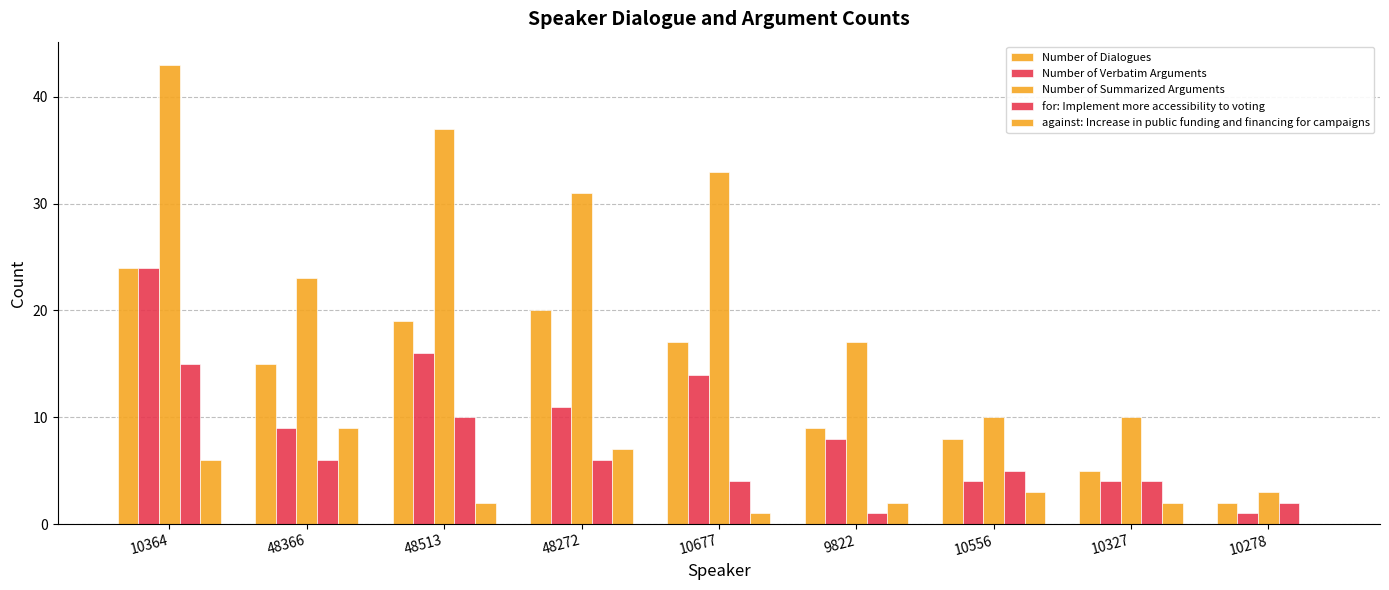

How many groups of bars are there?

9